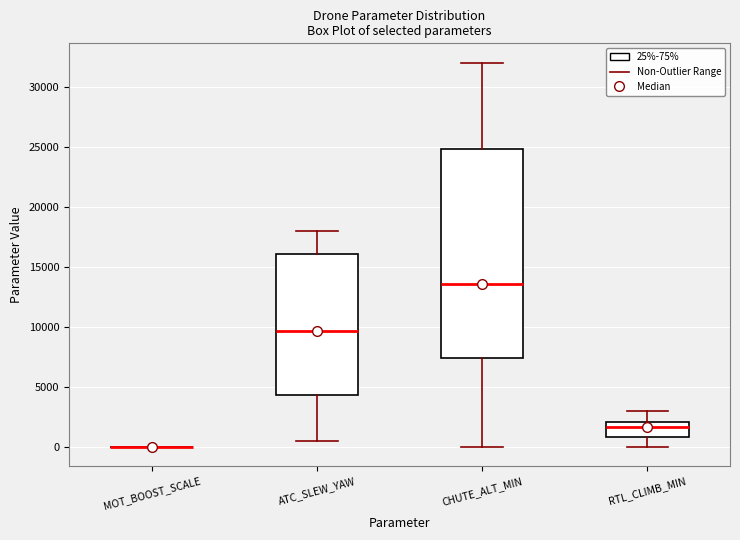

Which box is the tallest, from its lower edge to its upper edge?

CHUTE_ALT_MIN